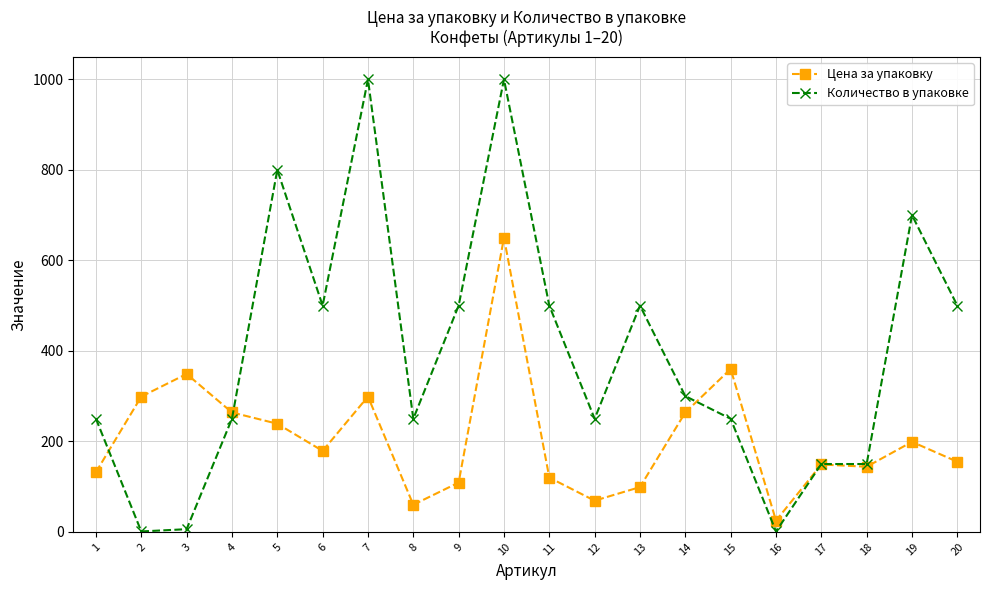

Is the value of Цена за упаковку at 7 greater than the value of Количество в упаковке at 12?

Yes